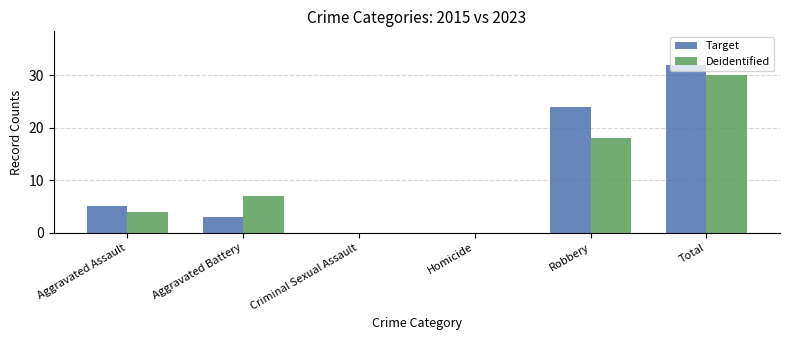

How many Deidentified values are between 0 and 18?

5